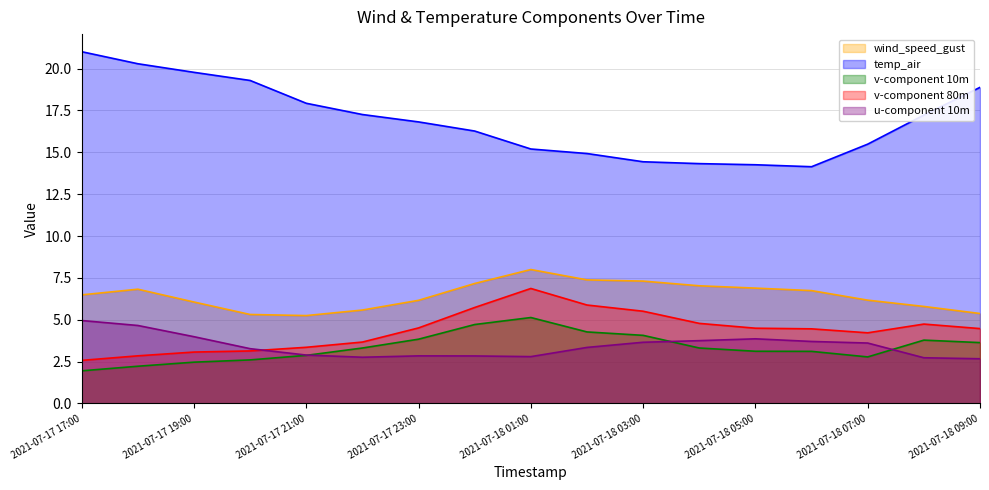

Does the chart display data point markers on the line(s)?

No